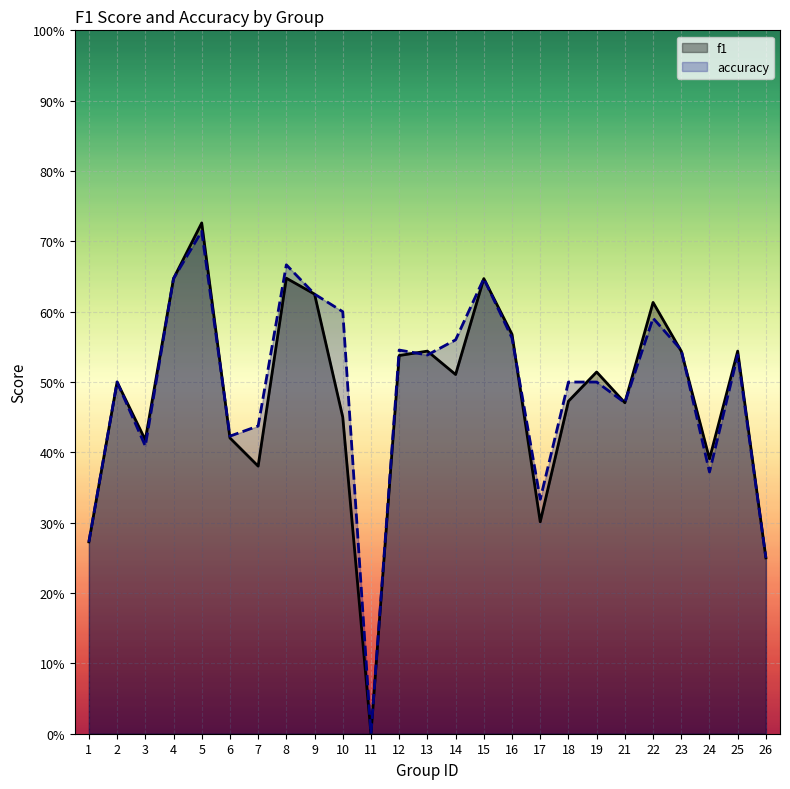

Reading left to right, transcribe all the data shown in this chart.

f1: 0.3	0.5	0.4	0.6	0.7	0.4	0.4	0.6	0.6	0.5	0.0	0.5	0.5	0.5	0.6	0.6	0.3	0.5	0.5	0.5	0.6	0.5	0.4	0.5	0.2
accuracy: 0.3	0.5	0.4	0.6	0.7	0.4	0.4	0.7	0.6	0.6	0.0	0.5	0.5	0.6	0.6	0.6	0.3	0.5	0.5	0.5	0.6	0.5	0.4	0.5	0.2